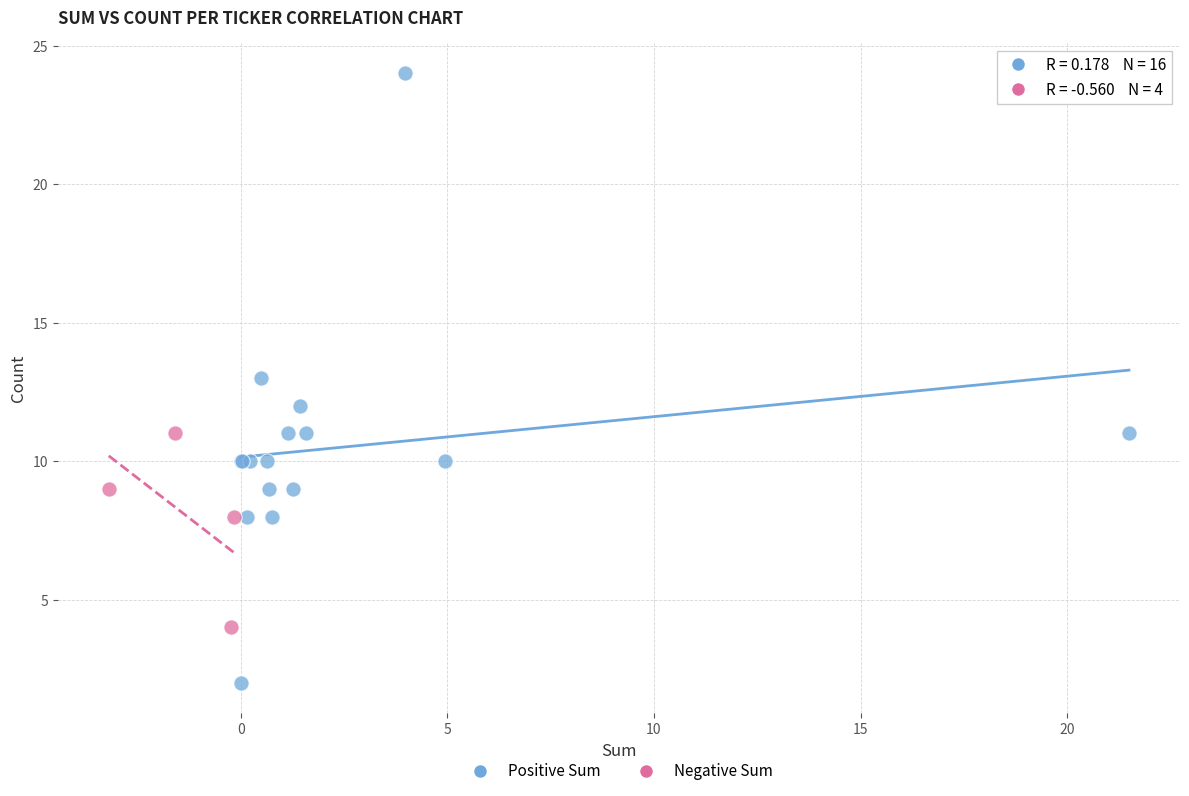

Which series reaches the minimum Y coordinate?

Positive Sum